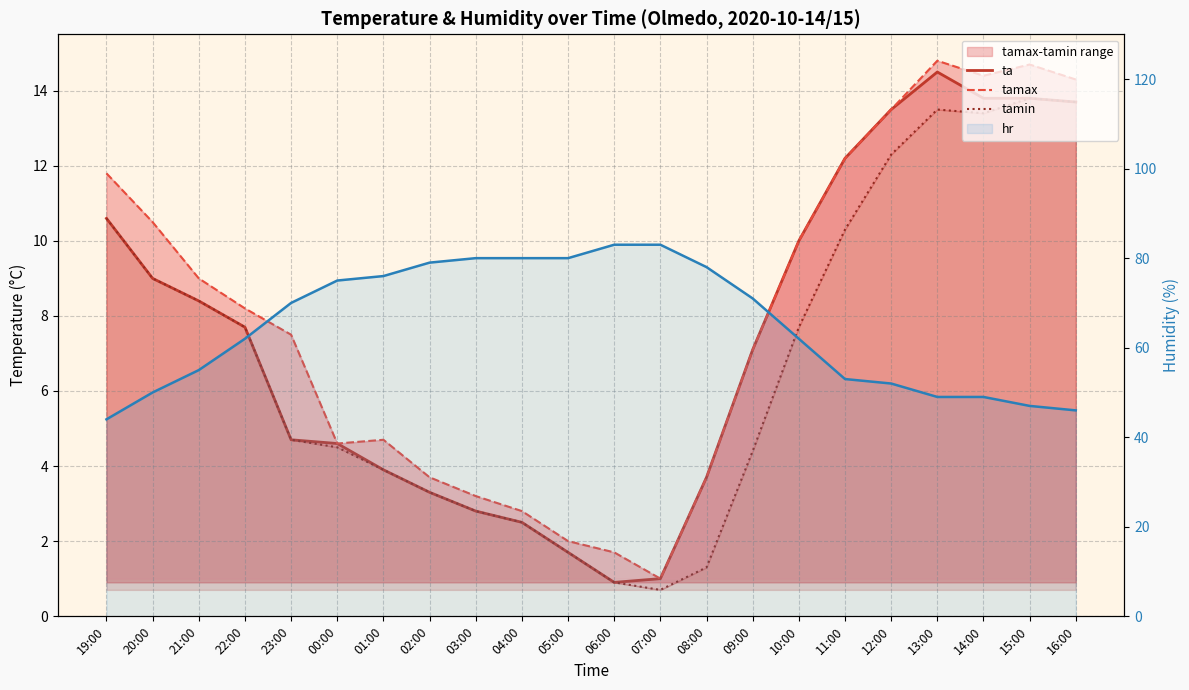

Which label corresponds to the largest value in the chart?

06:00